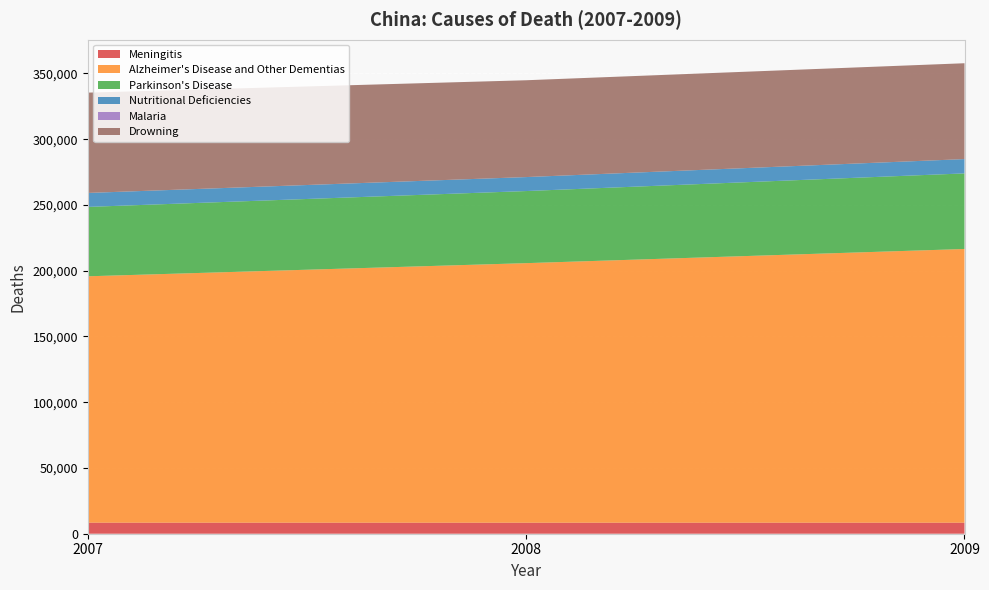

Reading right to left, extract all data points from this chart.

Meningitis: 2009=8394	2008=8384	2007=8407
Alzheimer's Disease and Other Dementias: 2009=208139	2008=197380	2007=187358
Parkinson's Disease: 2009=57485	2008=54828	2007=52766
Nutritional Deficiencies: 2009=10874	2008=10623	2007=10611
Malaria: 2009=9	2008=15	2007=21
Drowning: 2009=72888	2008=73624	2007=76277